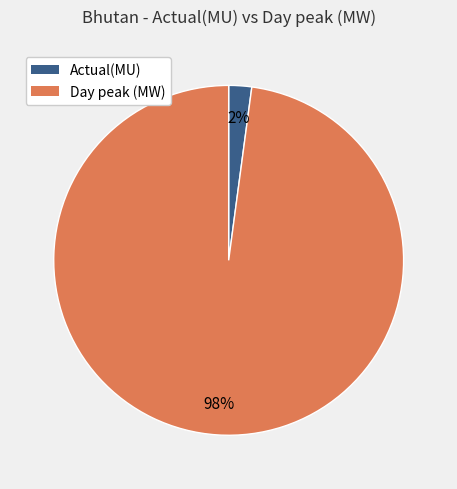

To the nearest percent, what is the combined percentage of Day peak (MW) and Actual(MU)?

100%